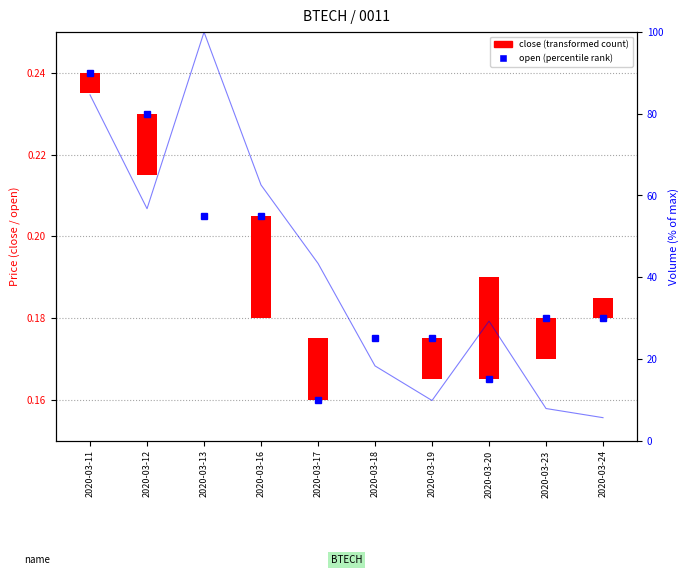

How many data points does each series have?

10